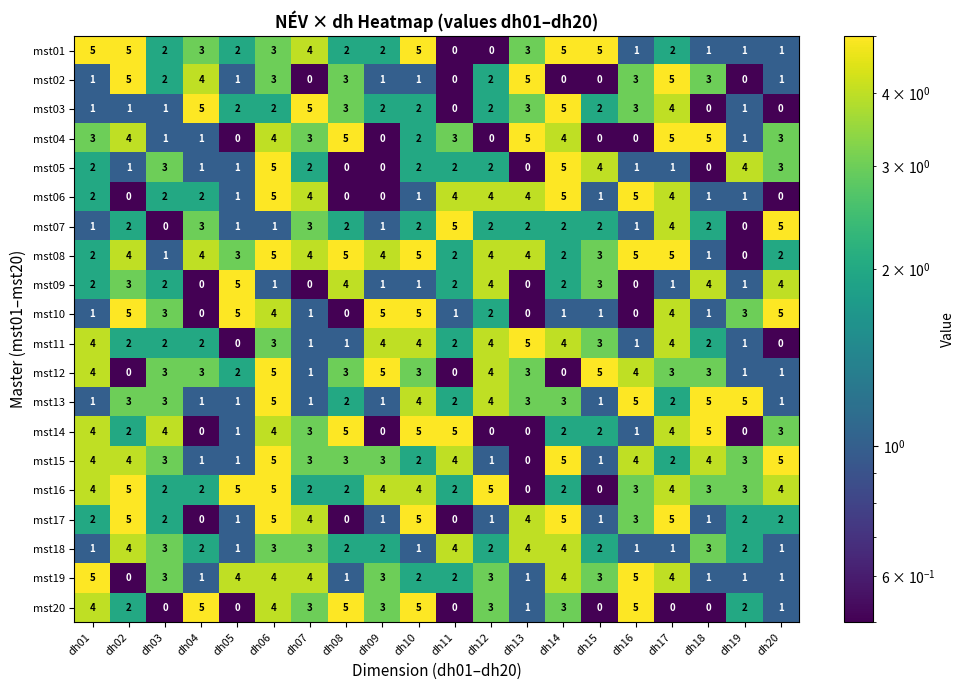

What is the average value of the mst19 series?

3